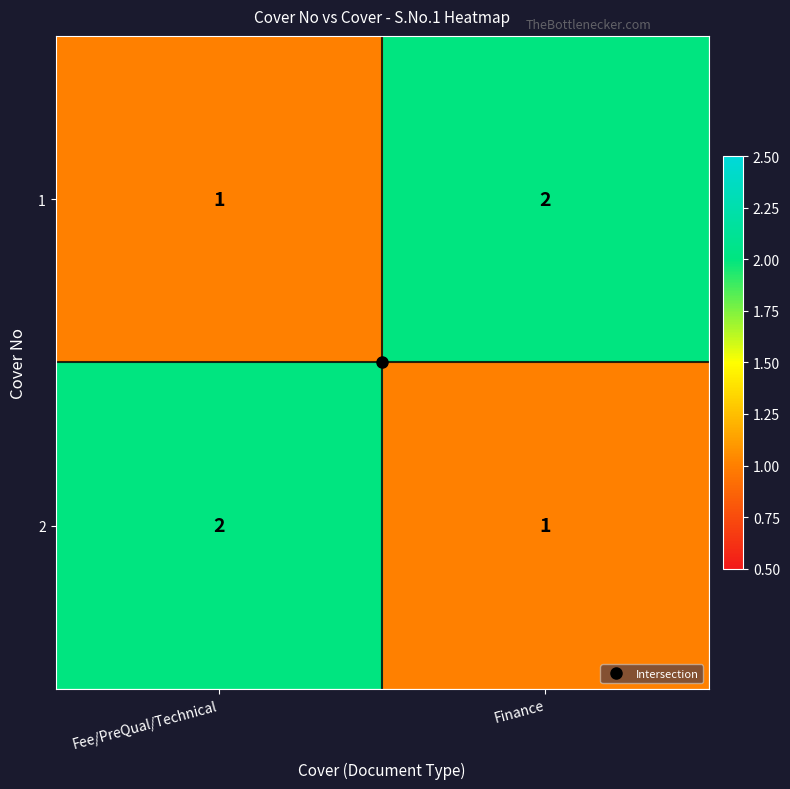

At how many categories does at least one series exceed 1?

2